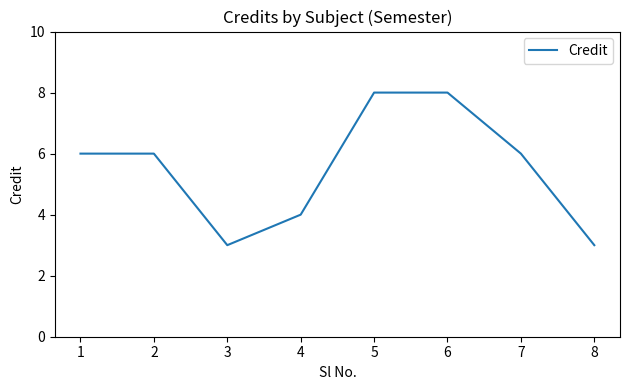

What is the approximate value at 7?

6